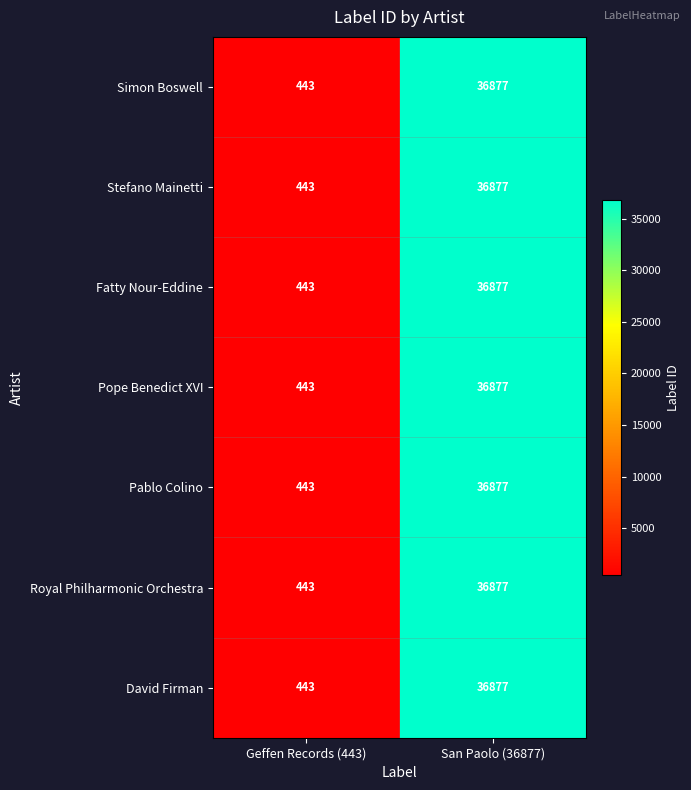

Reading left to right, transcribe all the data shown in this chart.

Simon Boswell: 443	36877
Stefano Mainetti: 443	36877
Fatty Nour-Eddine: 443	36877
Pope Benedict XVI: 443	36877
Pablo Colino: 443	36877
Royal Philharmonic Orchestra: 443	36877
David Firman: 443	36877